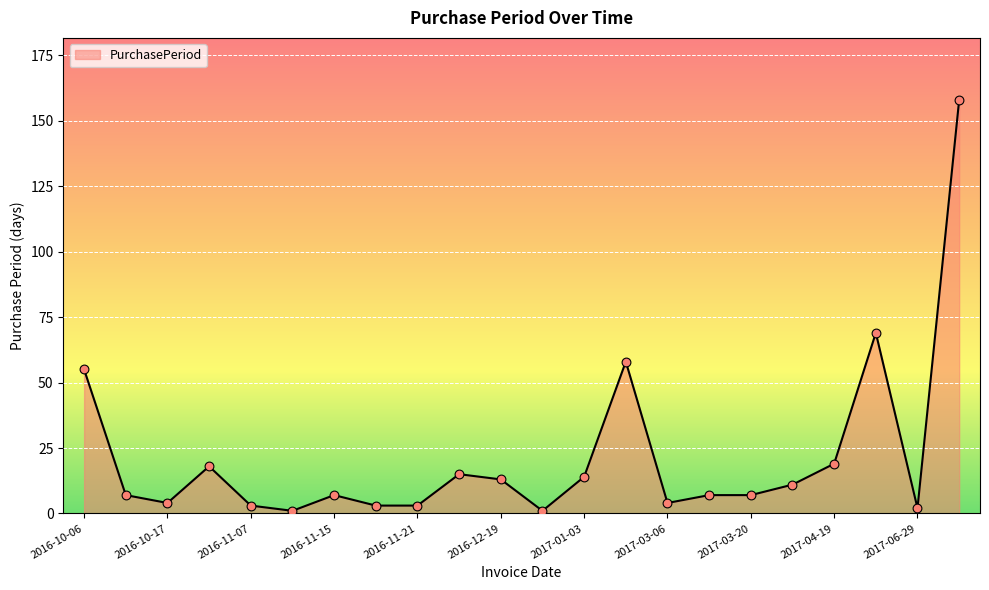

What is the difference between the maximum and minimum values?

157